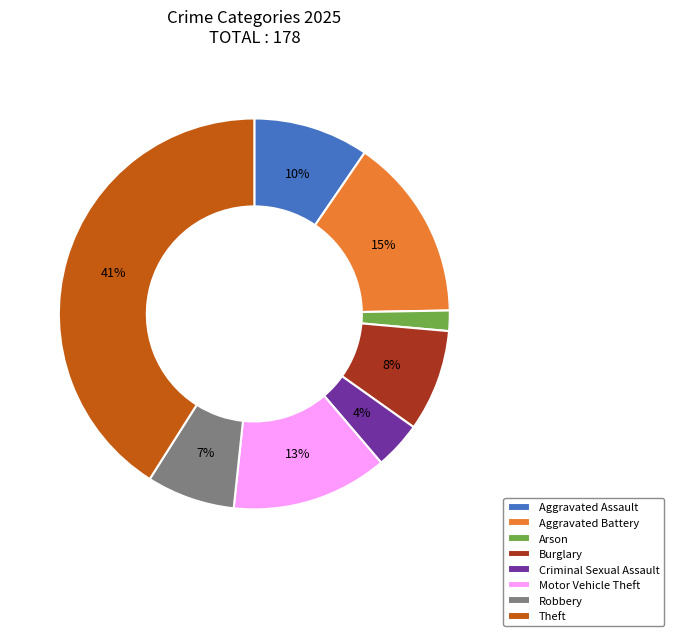

Is the sum of Theft and Burglary greater than half?

No